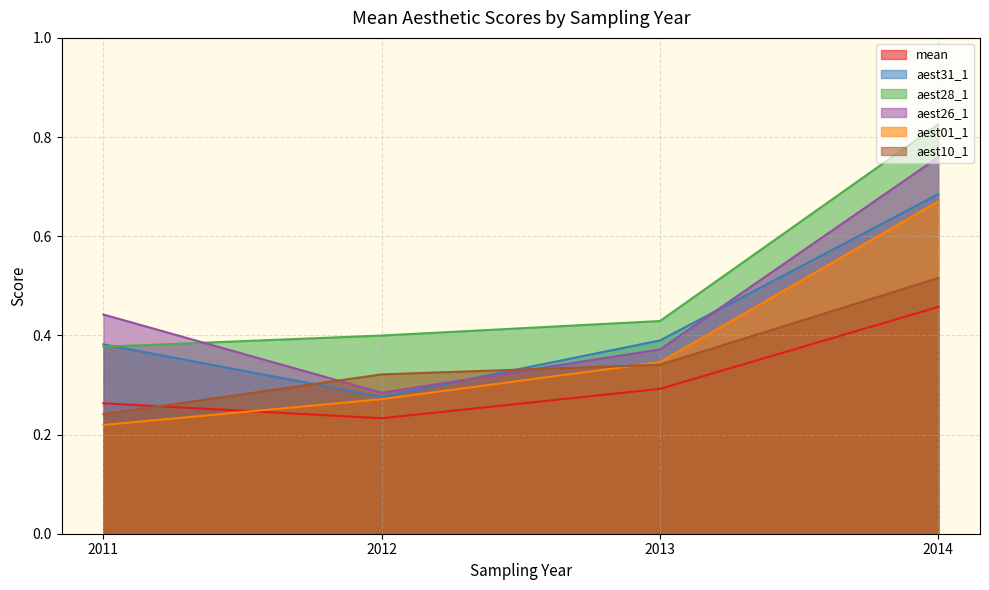

In aest28_1, how many points are lower than both neighbors (excluding endpoints)?

0